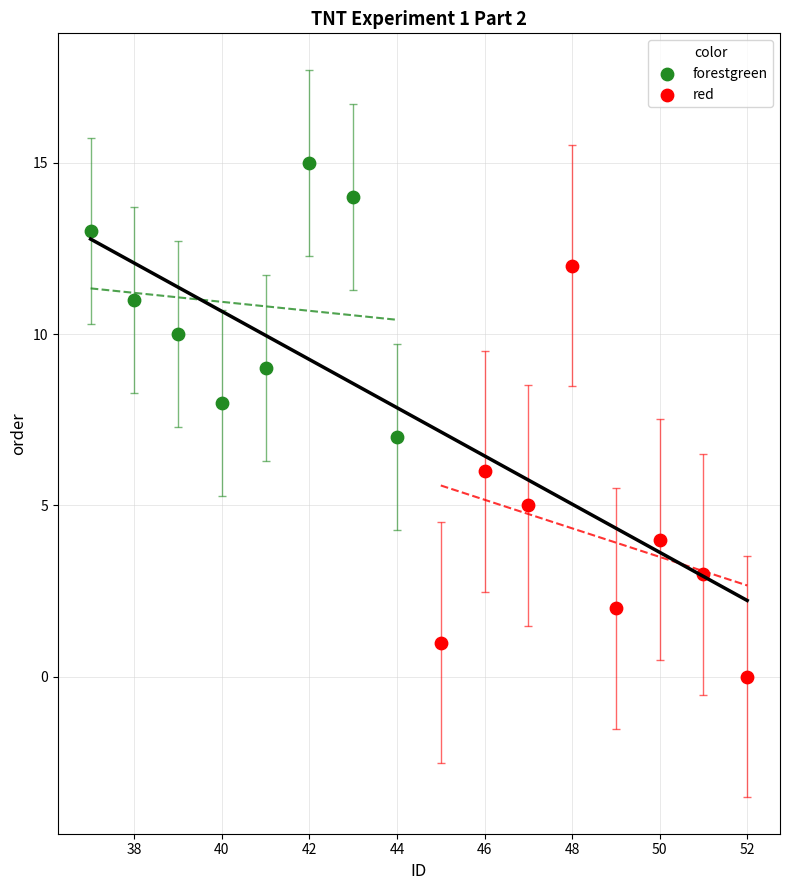

Which series contains the lowest Y value?

red